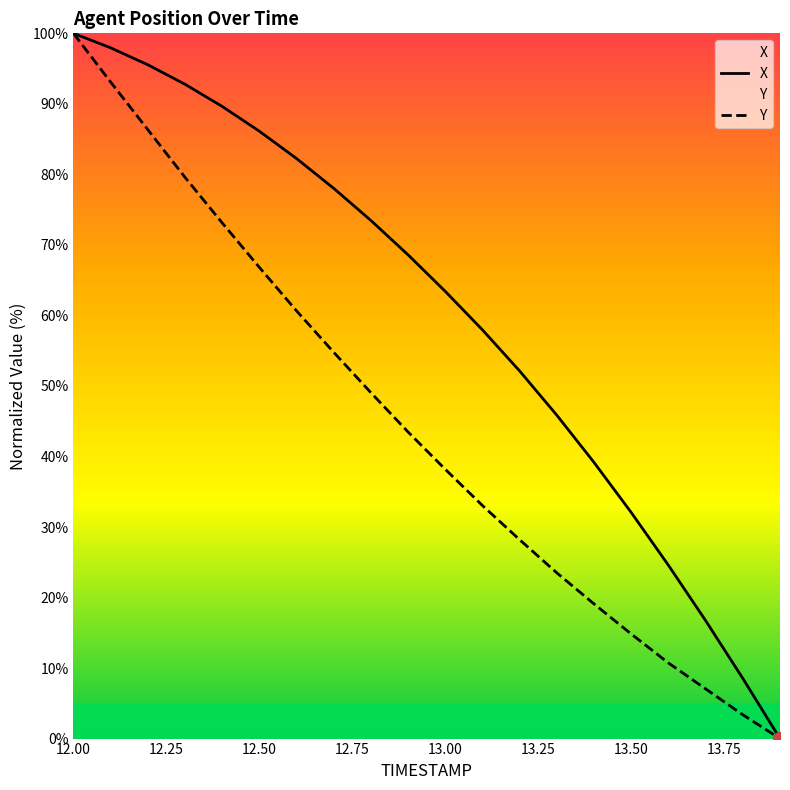

True or false: X and Y cross at least once.

False